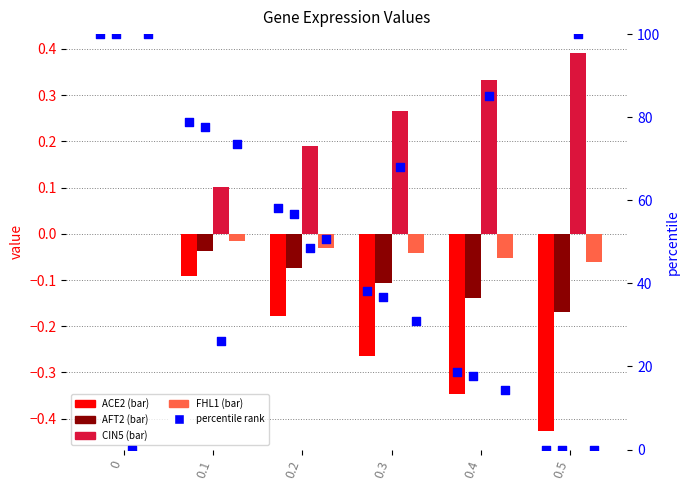

Which series reaches the minimum Y coordinate?

ACE2